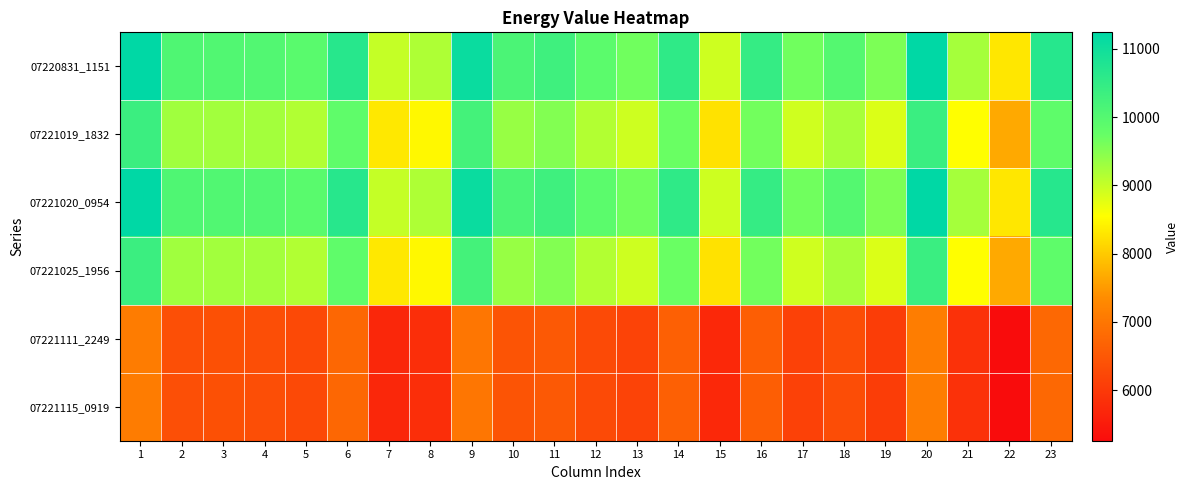

List the series in order of their peak value, lowest first.

07221111_2249, 07221115_0919, 07221019_1832, 07221025_1956, 07220831_1151, 07221020_0954